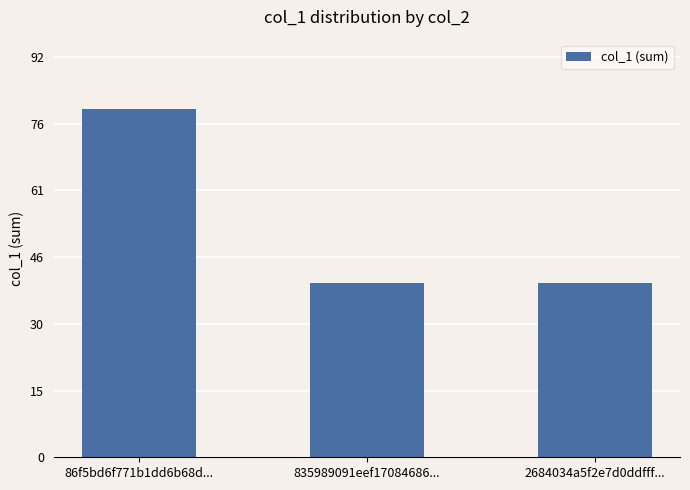

What position from the left is 2684034a5f2e7d0ddfff...?

3